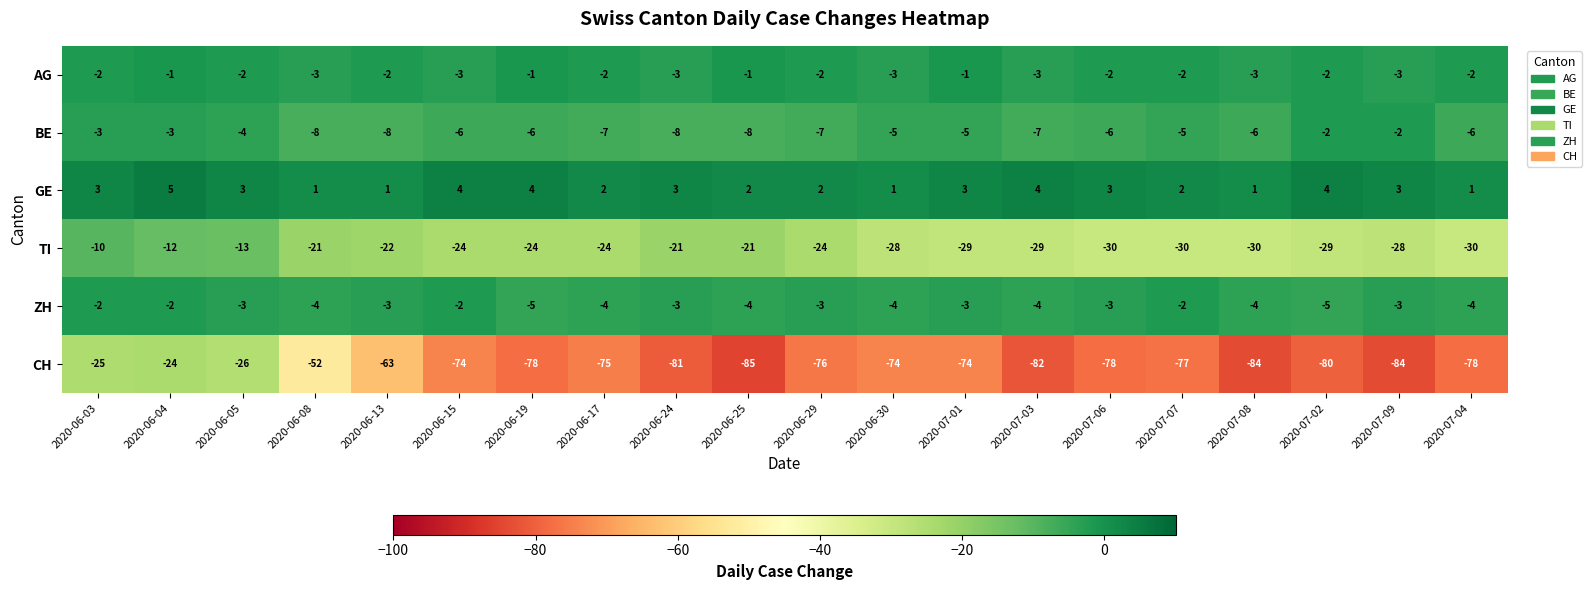

Count the number of categories in the chart.

20